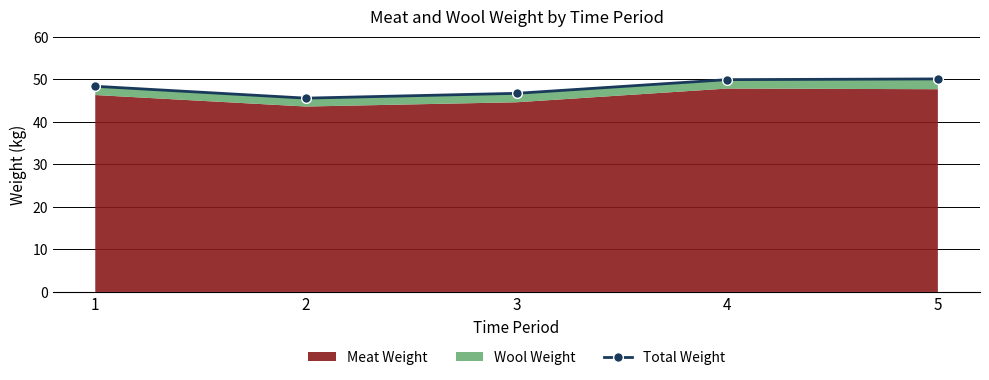

List the labels in order of value, smallest first.

2, 3, 1, 4, 5